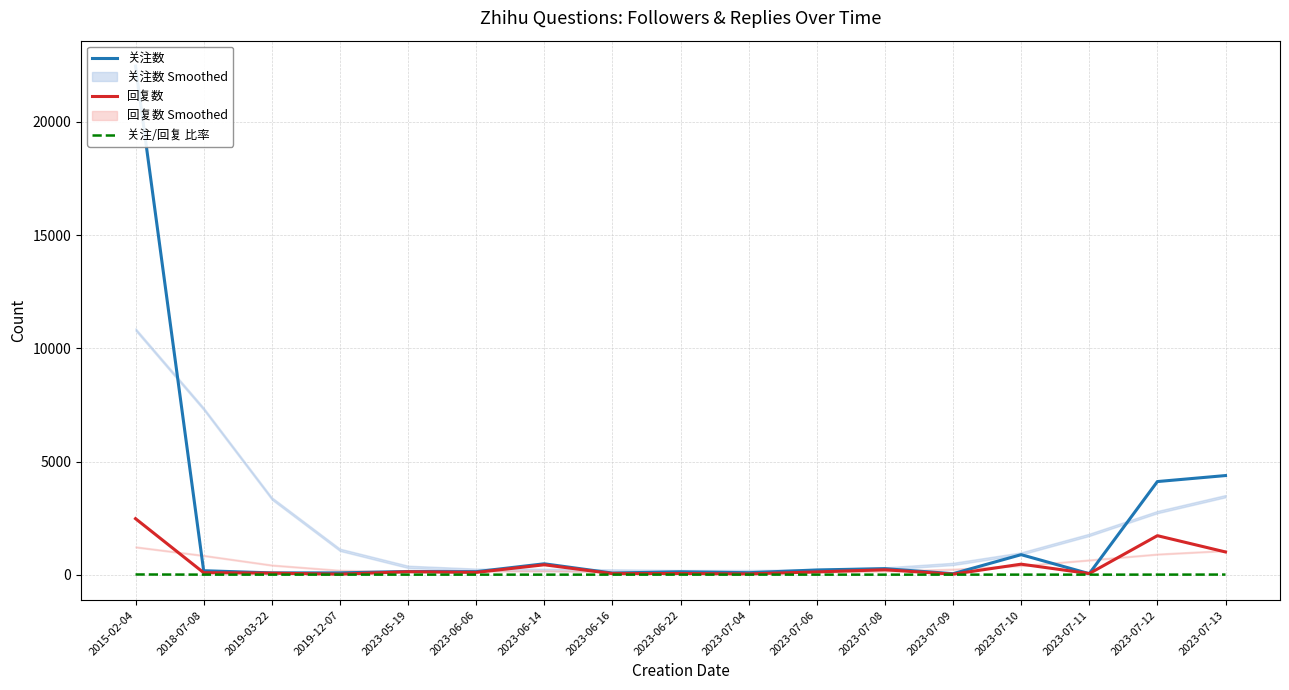

True or false: 回复数 has more than 0 interior local peaks.

True